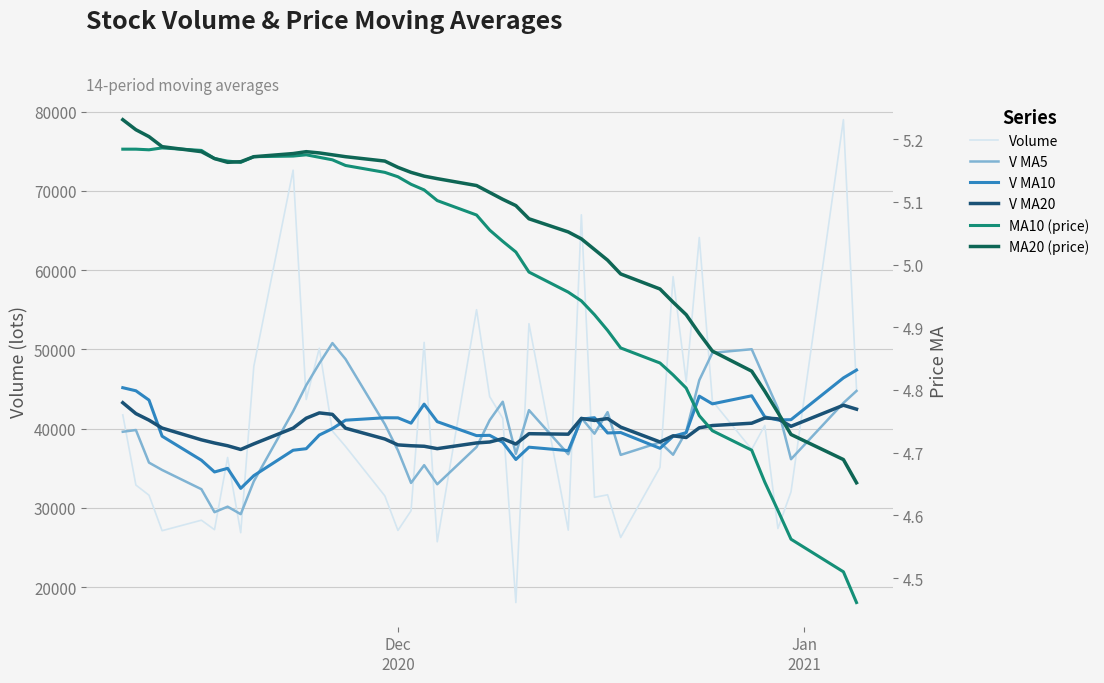

At which label does MA10 (price) first exceed 5?

Dec
2020